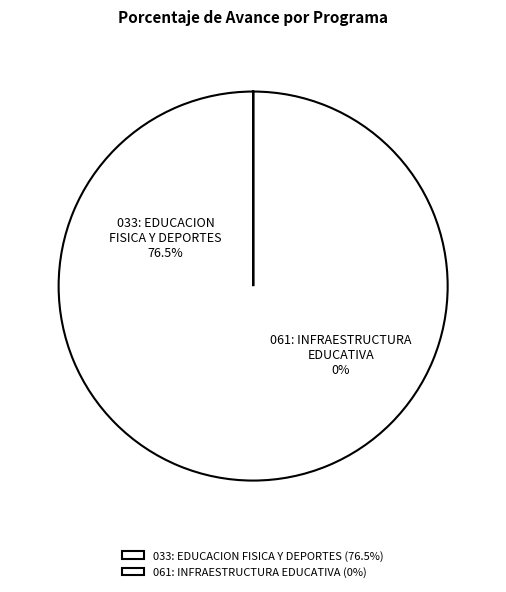

What is the largest slice in the pie chart?

033: EDUCACION FISICA Y DEPORTES